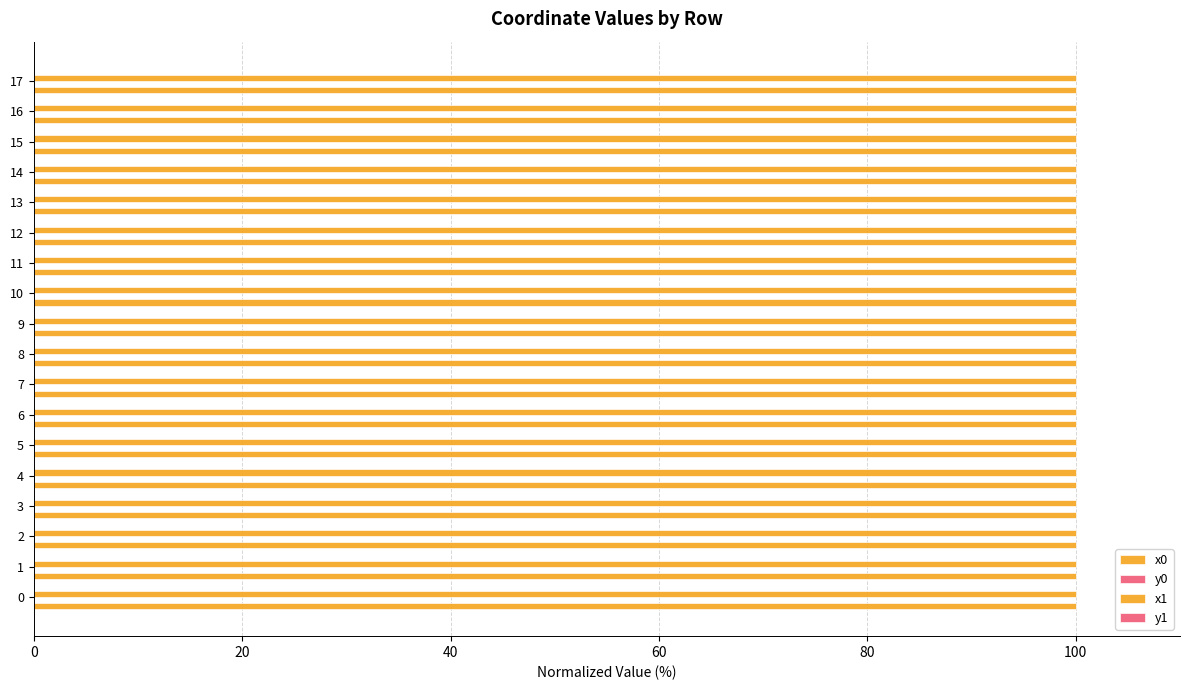

Count the number of categories in the chart.

18